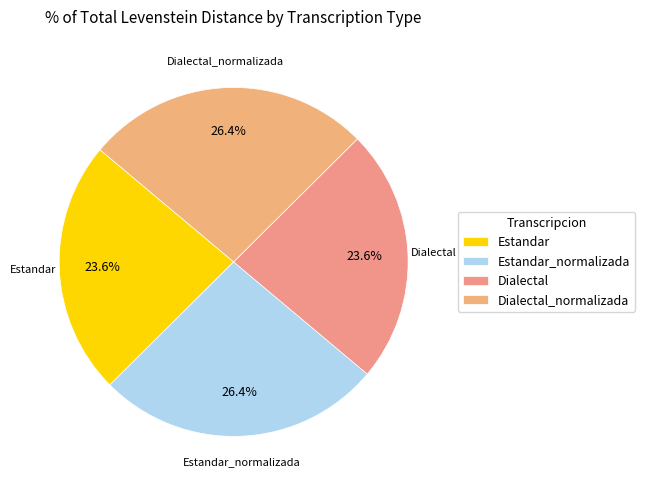

What is the ratio of the value at Dialectal_normalizada to the value at Estandar_normalizada?

1.0